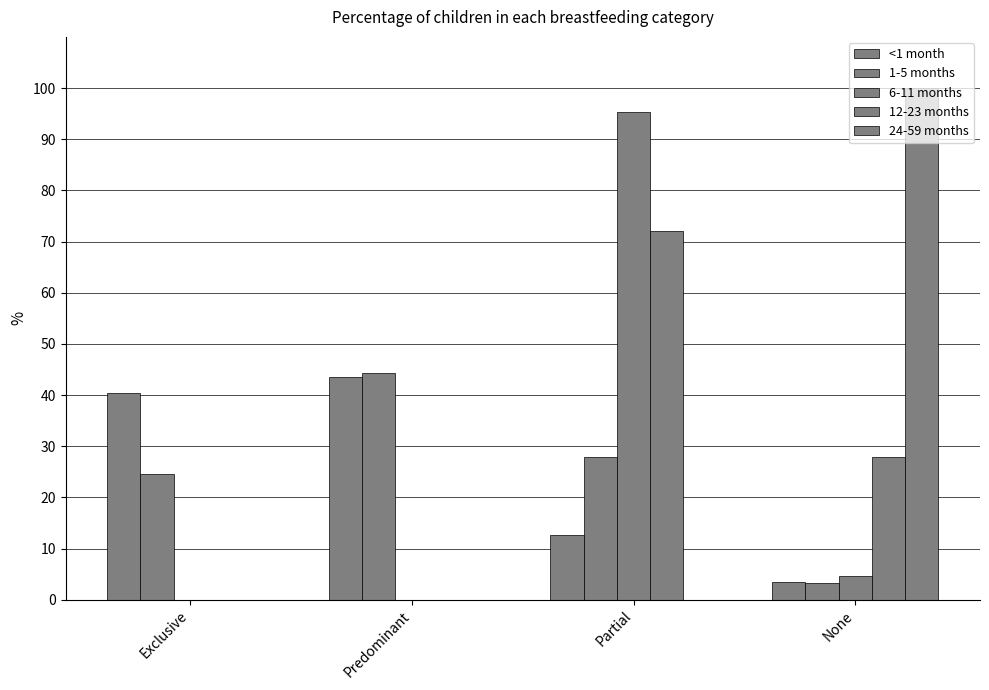

What is the difference between the second highest and second lowest values in the 6-11 months series?

4.7